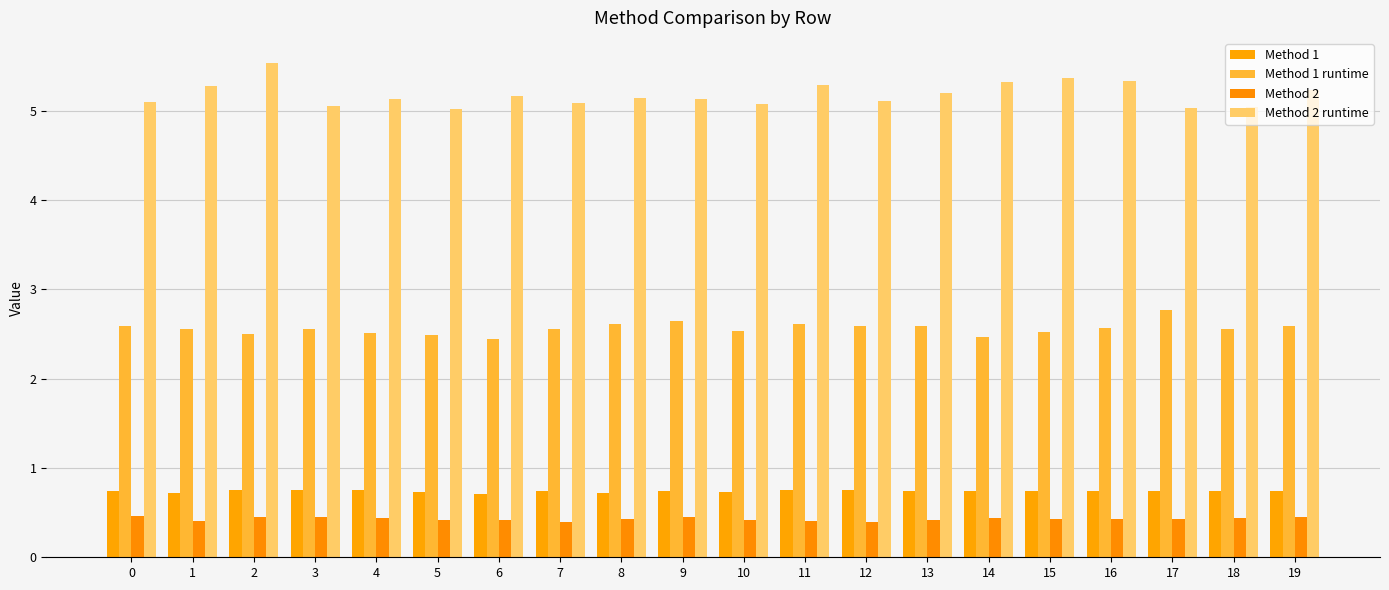

At which category is the sum across all series the highest?

2